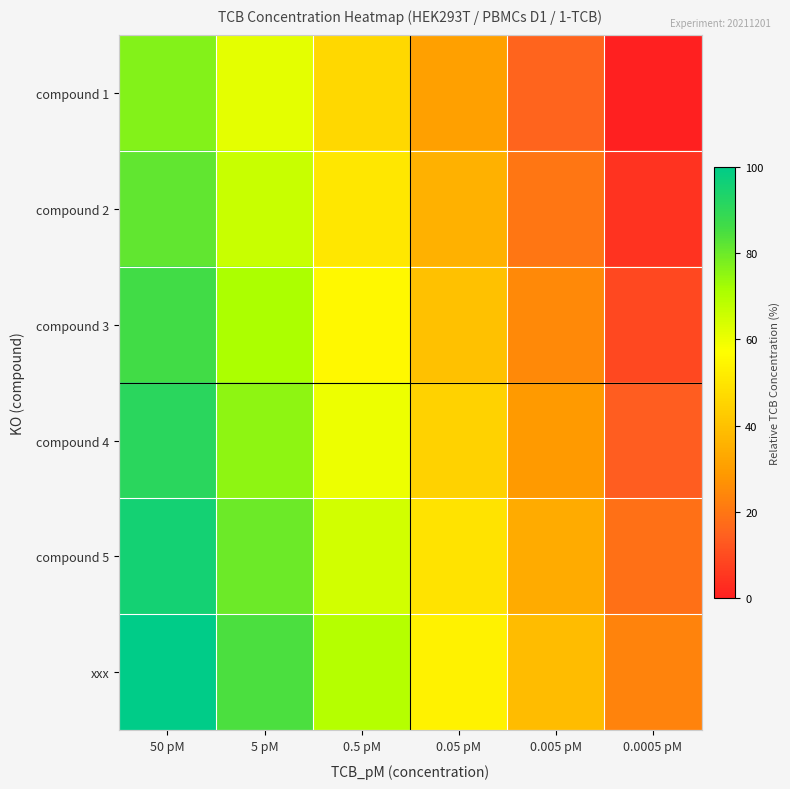

Reading left to right, what are all the values shown in this chart?

compound 1: 50 pM=76.9	5 pM=61.5	0.5 pM=46.2	0.05 pM=30.8	0.005 pM=15.4	0.0005 pM=0.0
compound 2: 50 pM=81.5	5 pM=66.2	0.5 pM=50.8	0.05 pM=35.4	0.005 pM=20.0	0.0005 pM=4.6
compound 3: 50 pM=86.2	5 pM=70.8	0.5 pM=55.4	0.05 pM=40.0	0.005 pM=24.6	0.0005 pM=9.2
compound 4: 50 pM=90.8	5 pM=75.4	0.5 pM=60.0	0.05 pM=44.6	0.005 pM=29.2	0.0005 pM=13.8
compound 5: 50 pM=95.4	5 pM=80.0	0.5 pM=64.6	0.05 pM=49.2	0.005 pM=33.8	0.0005 pM=18.5
xxx: 50 pM=100.0	5 pM=84.6	0.5 pM=69.2	0.05 pM=53.8	0.005 pM=38.5	0.0005 pM=23.1